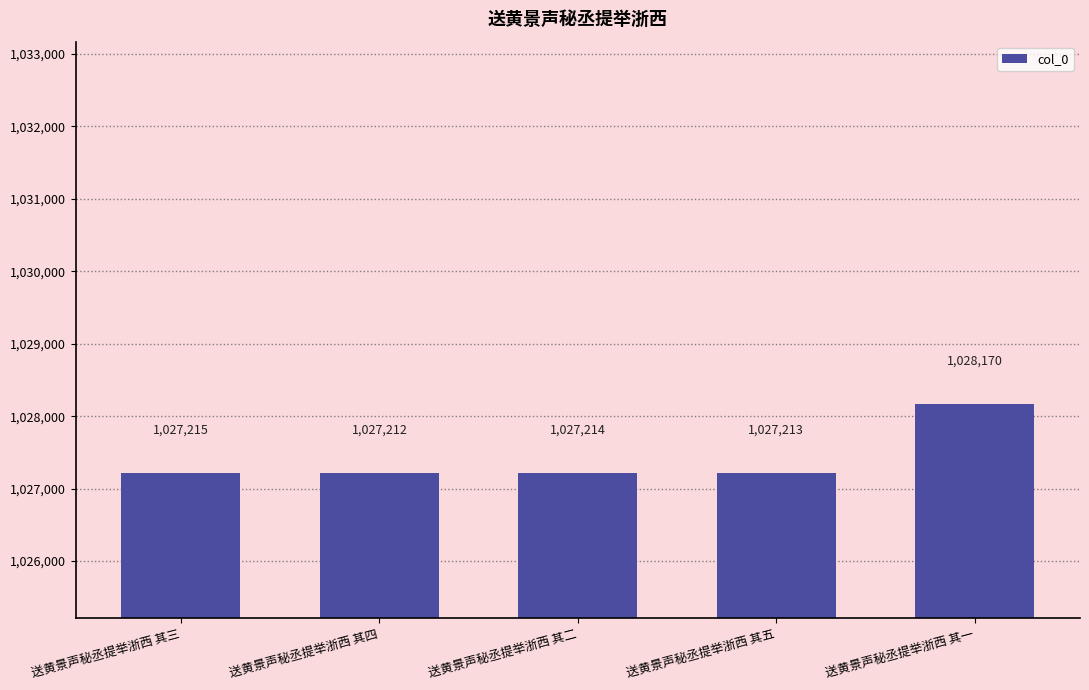

Reading left to right, list all the values displayed in this chart.

送黄景声秘丞提举浙西 其三=1027215	送黄景声秘丞提举浙西 其四=1027212	送黄景声秘丞提举浙西 其二=1027214	送黄景声秘丞提举浙西 其五=1027213	送黄景声秘丞提举浙西 其一=1028170